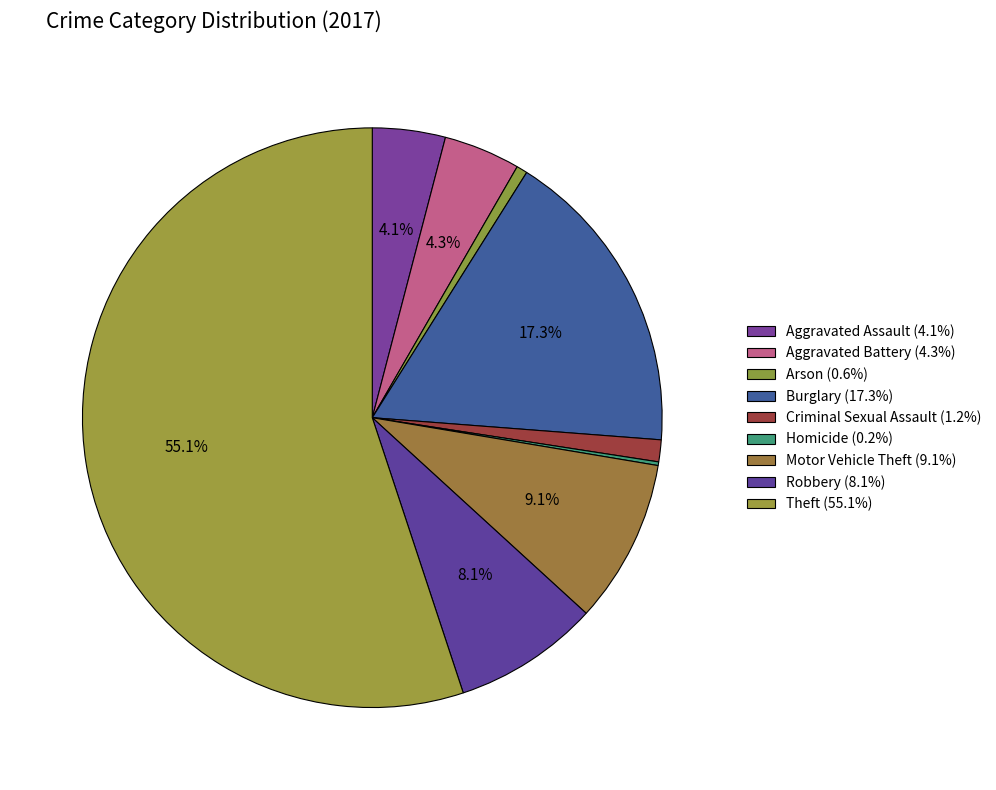

Does Theft account for over 50% of the chart?

Yes